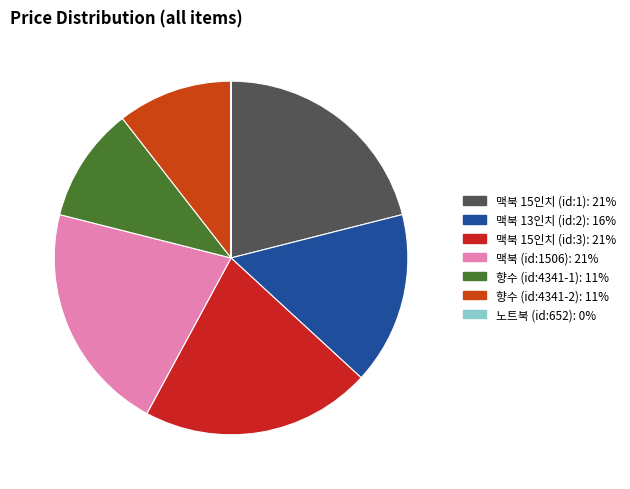

To the nearest percent, what is the difference between the largest and smallest slice percentages?

21%